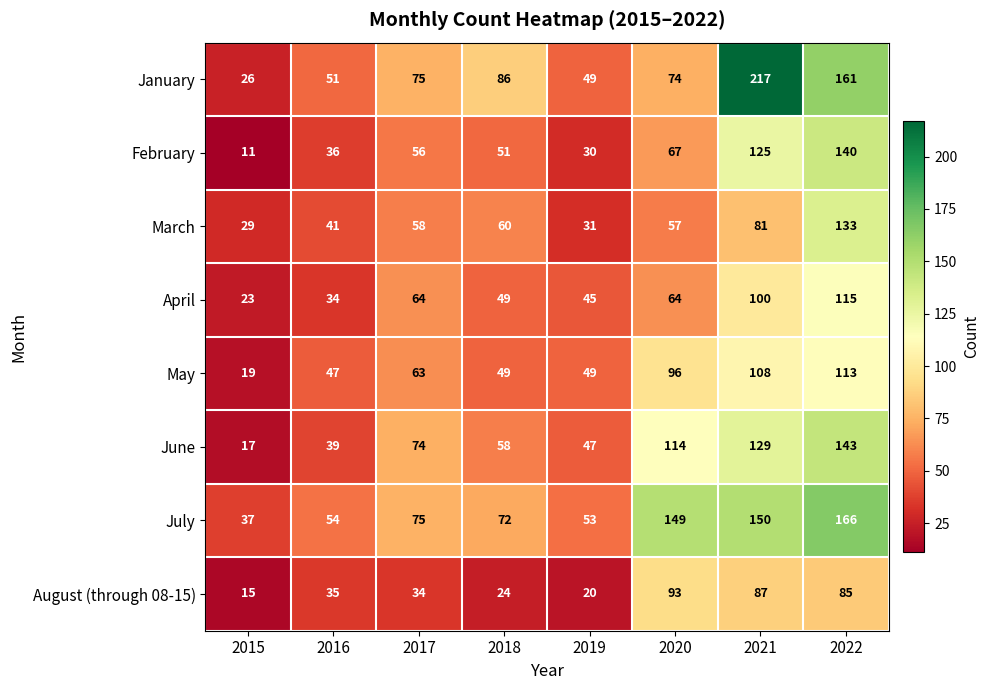

Which series has the largest range (max minus min)?

January